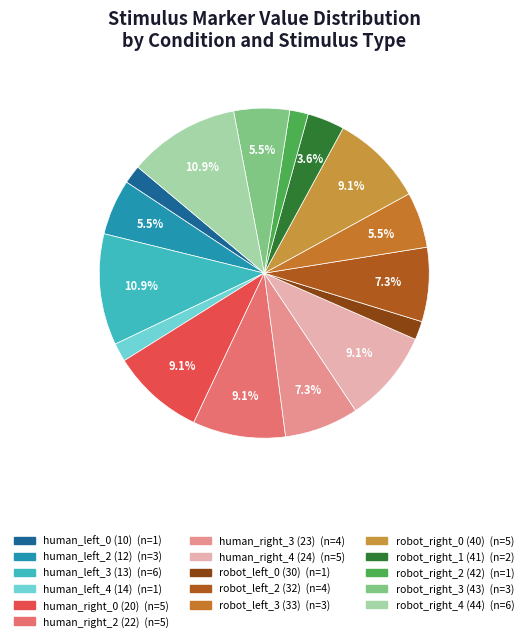

Between robot_left_0 (30) and human_left_3 (13), which is larger?

human_left_3 (13)